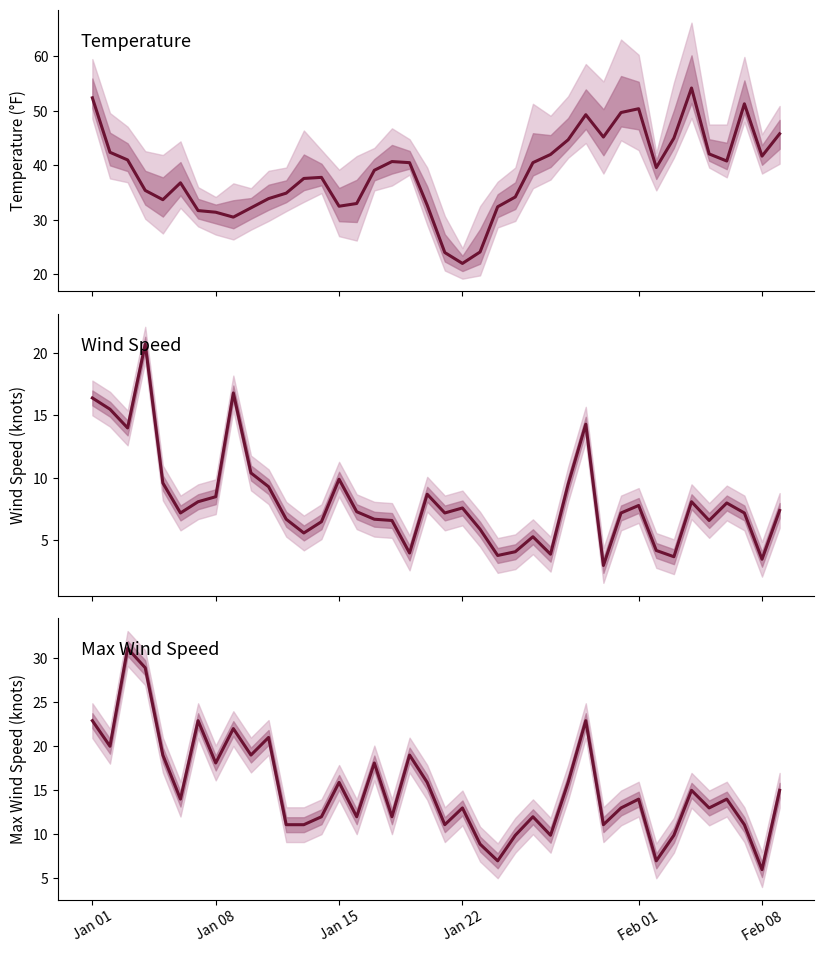

The WDSP series shows 13.9 at 6. True or false?

False